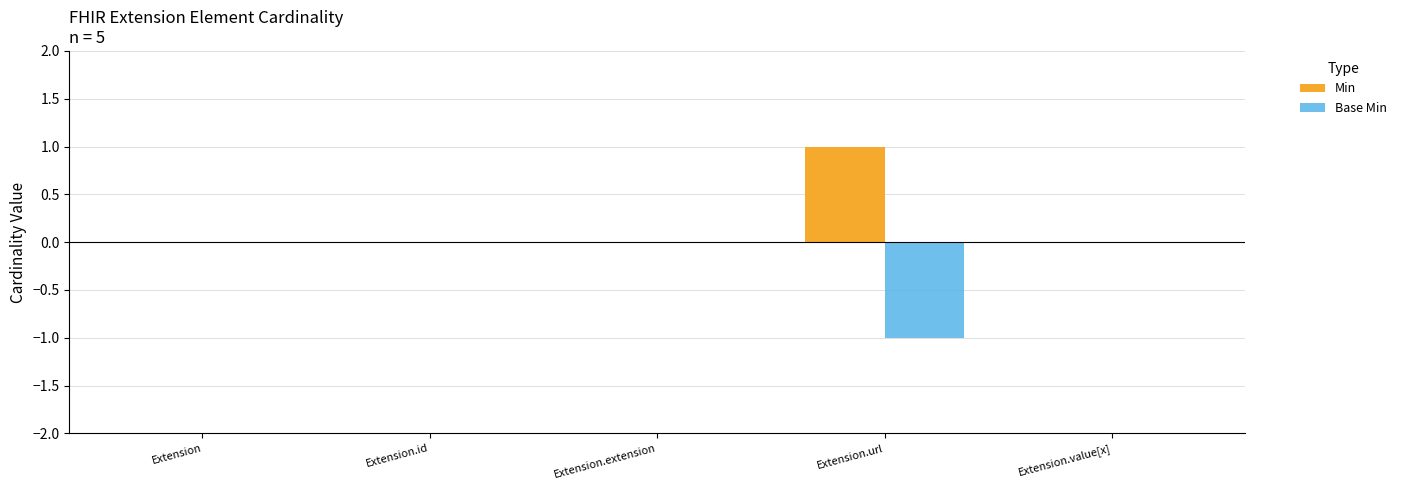

What is the label of the 3rd bar from the right?

Extension.extension